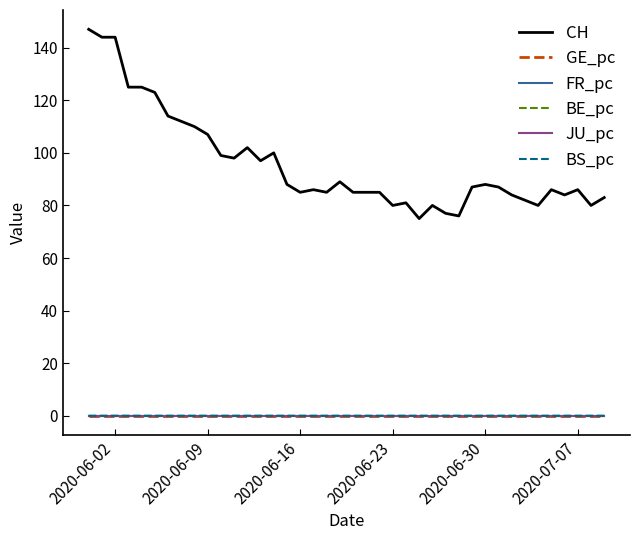

True or false: CH and BE_pc intersect in this chart.

False